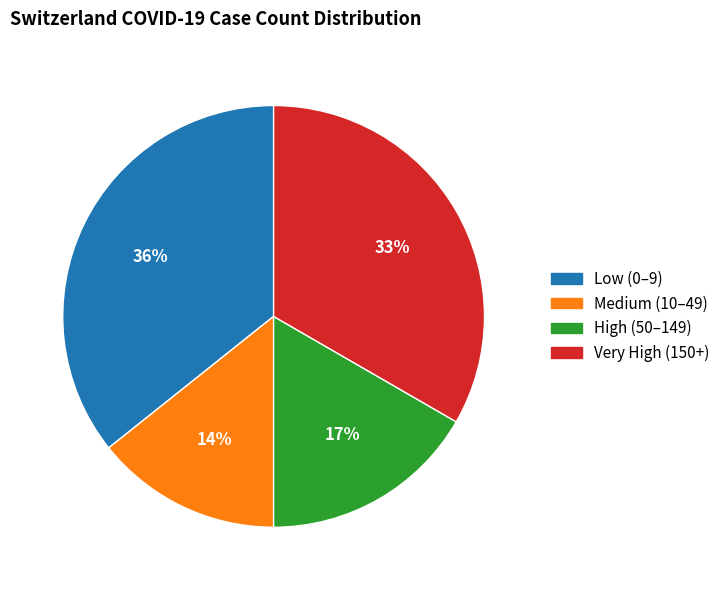

To the nearest percent, what is the average slice percentage?

25%